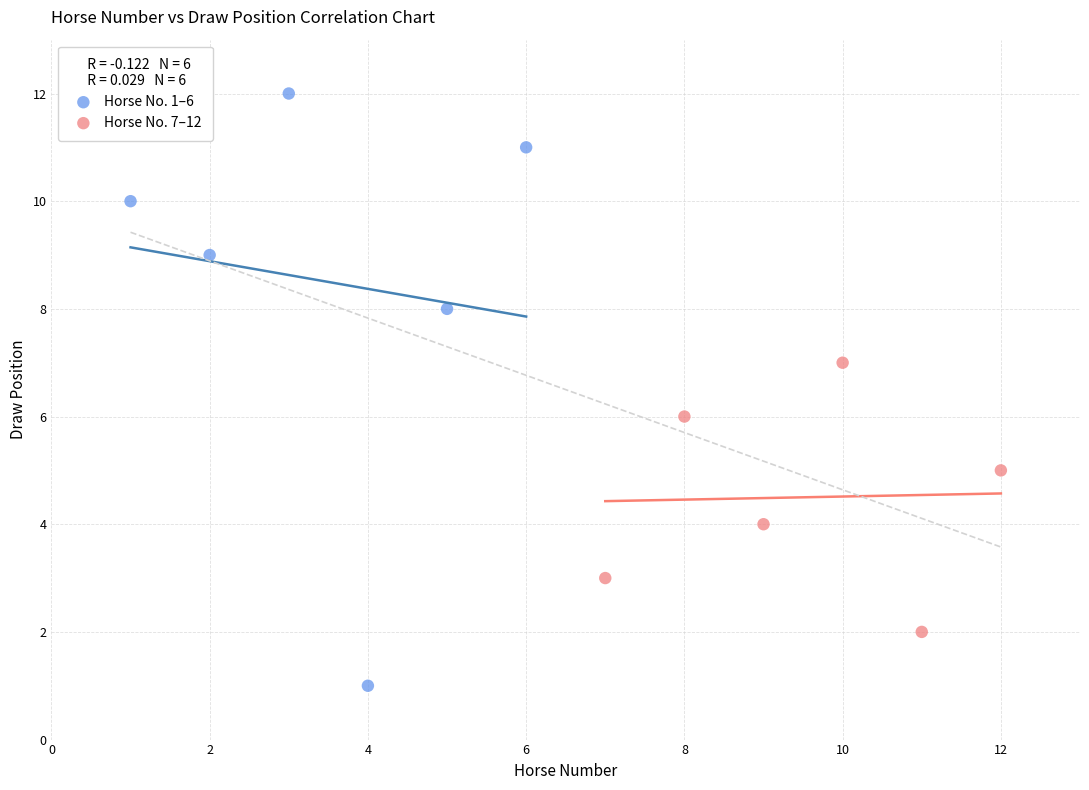

Which series reaches the maximum Y coordinate?

Horse No. 1–6